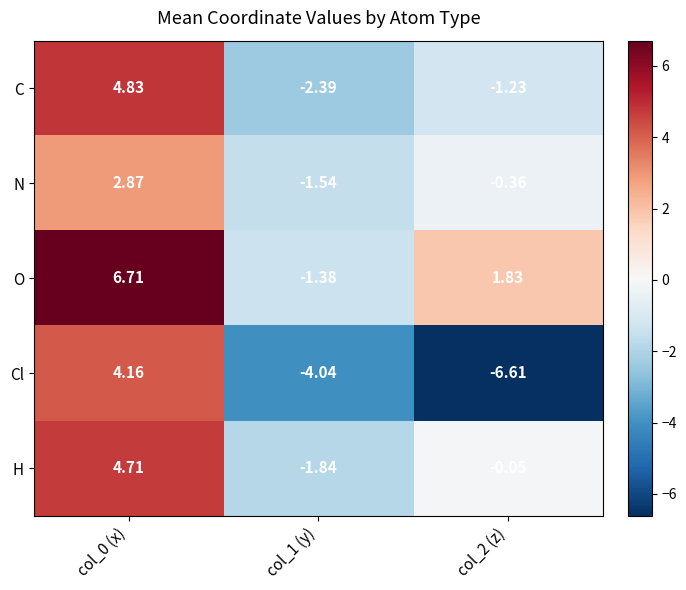

Rank the series by their maximum value, from highest to lowest.

O, C, H, Cl, N